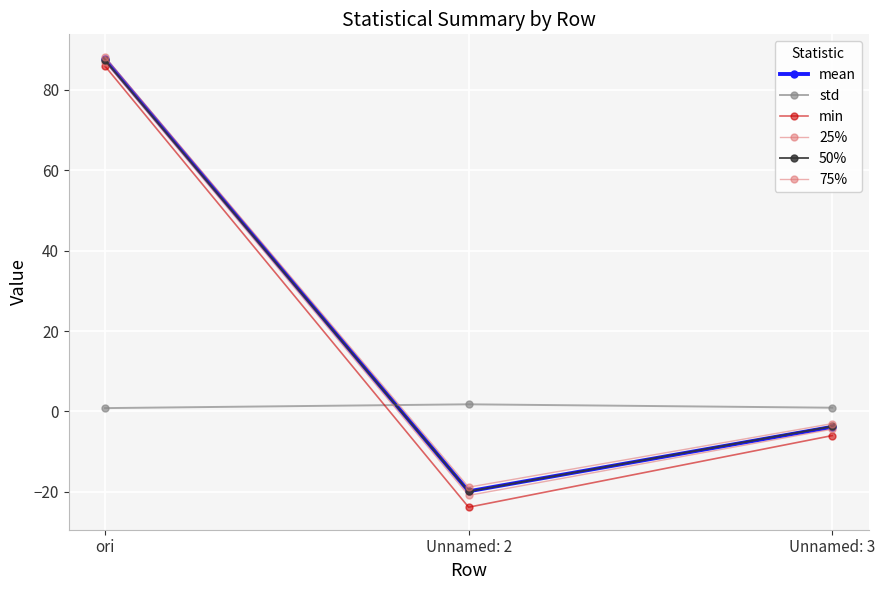

What is the difference between the maximum and minimum values in the 25% series?

107.9